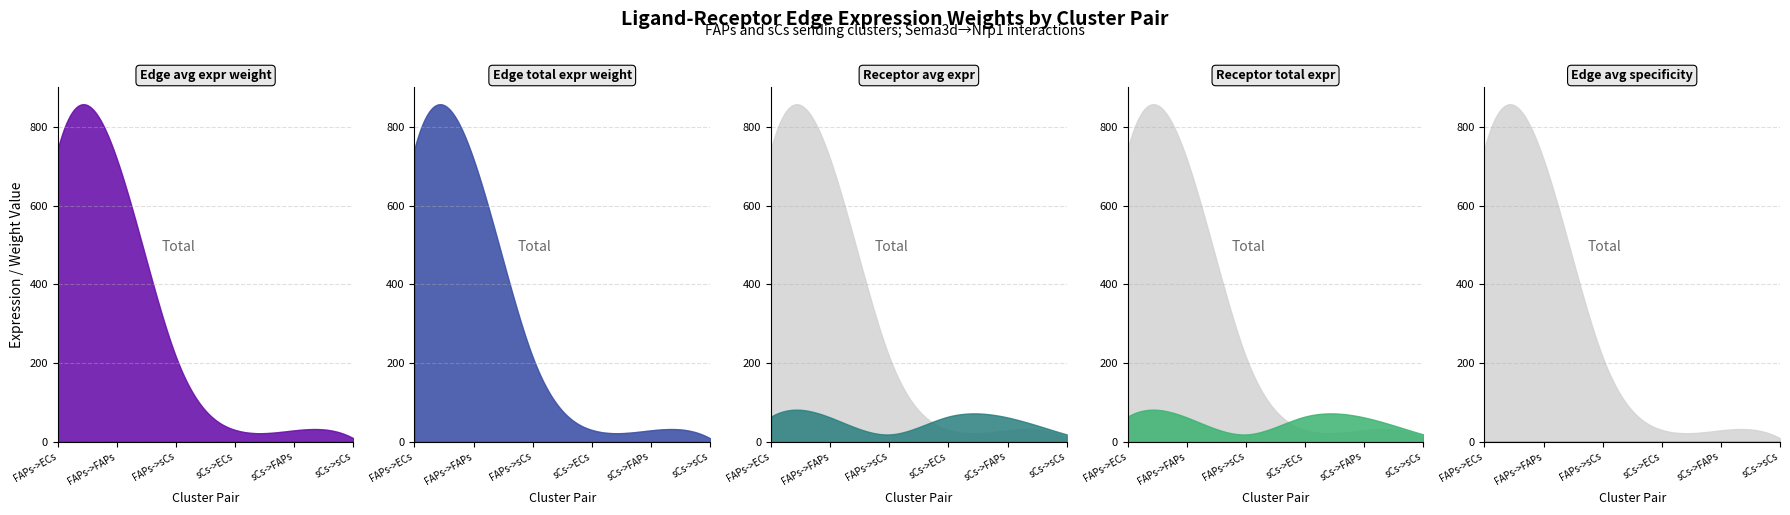

At which label does Edge avg expr derived specificity reach its peak?

FAPs->ECs